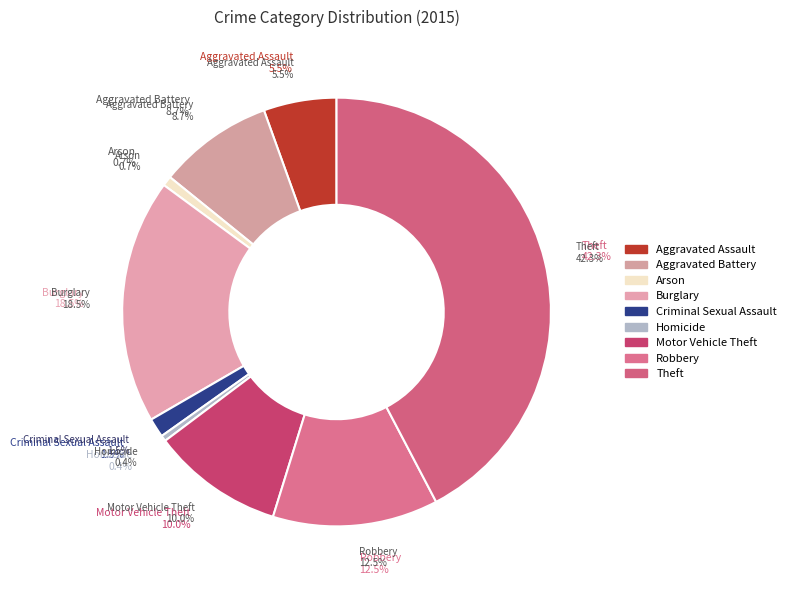

What percentage do Robbery and Arson together represent?

13.2%